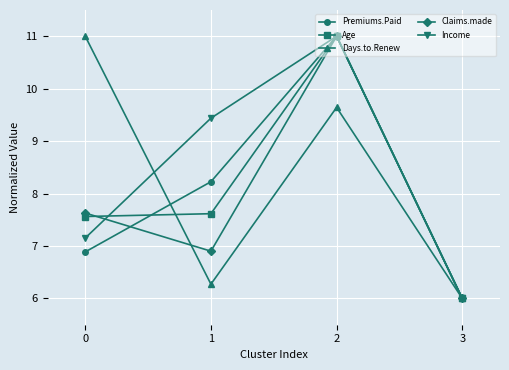

Where do Days.to.Renew and Claims.made first cross each other?

0 and 1